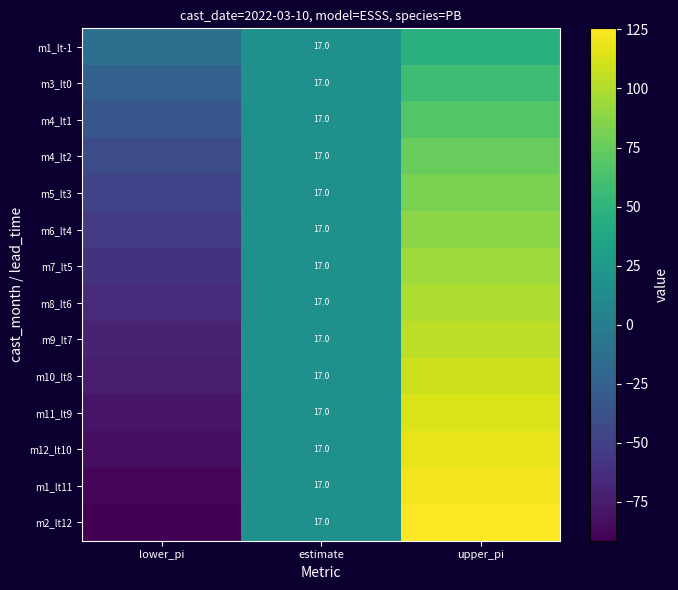

Between lower_pi and estimate, which series saw the biggest shift?

m2_lt12